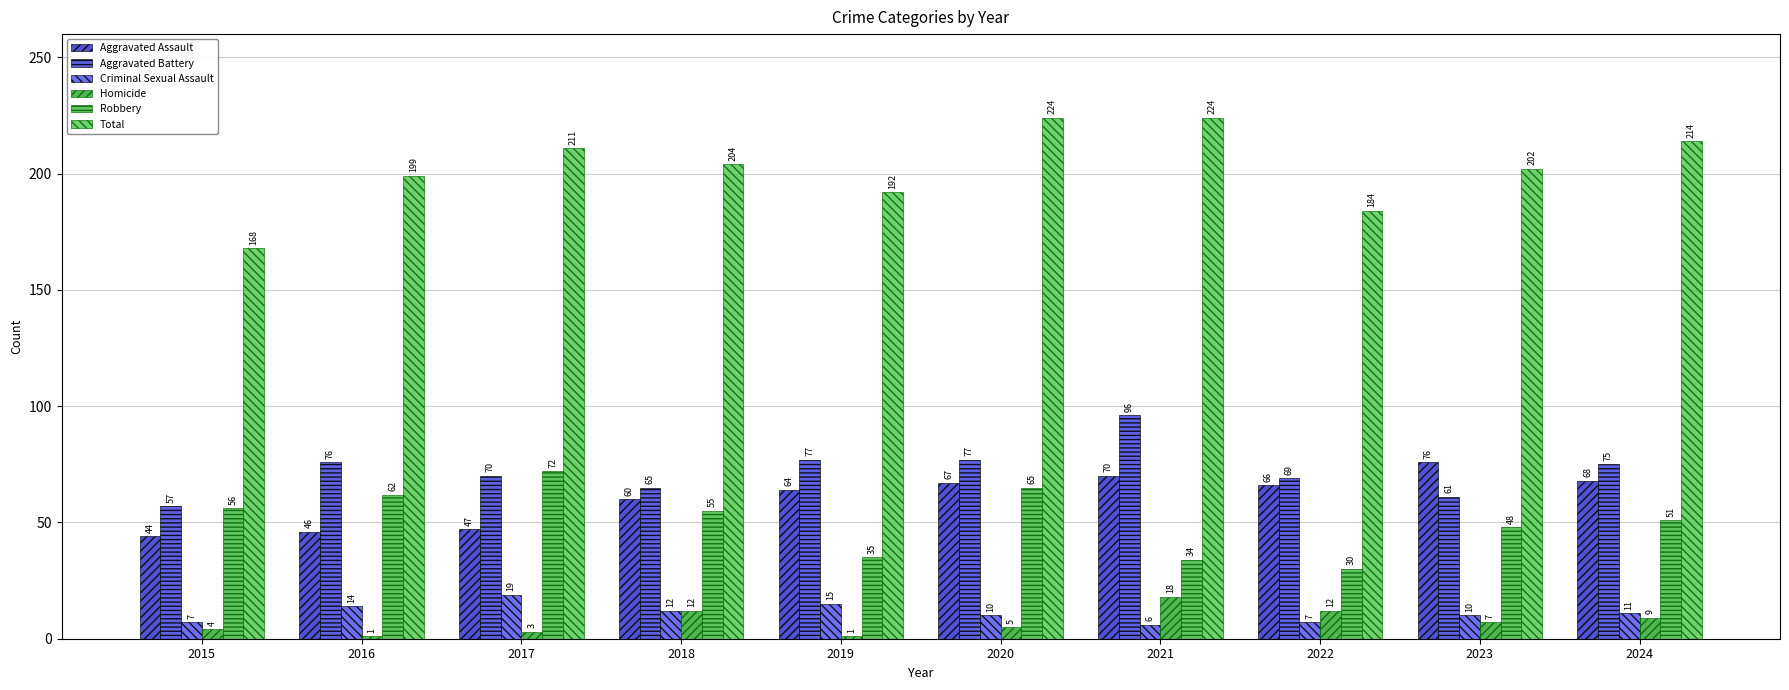

What is the value of the Criminal Sexual Assault bar at the 2nd from the left?

14